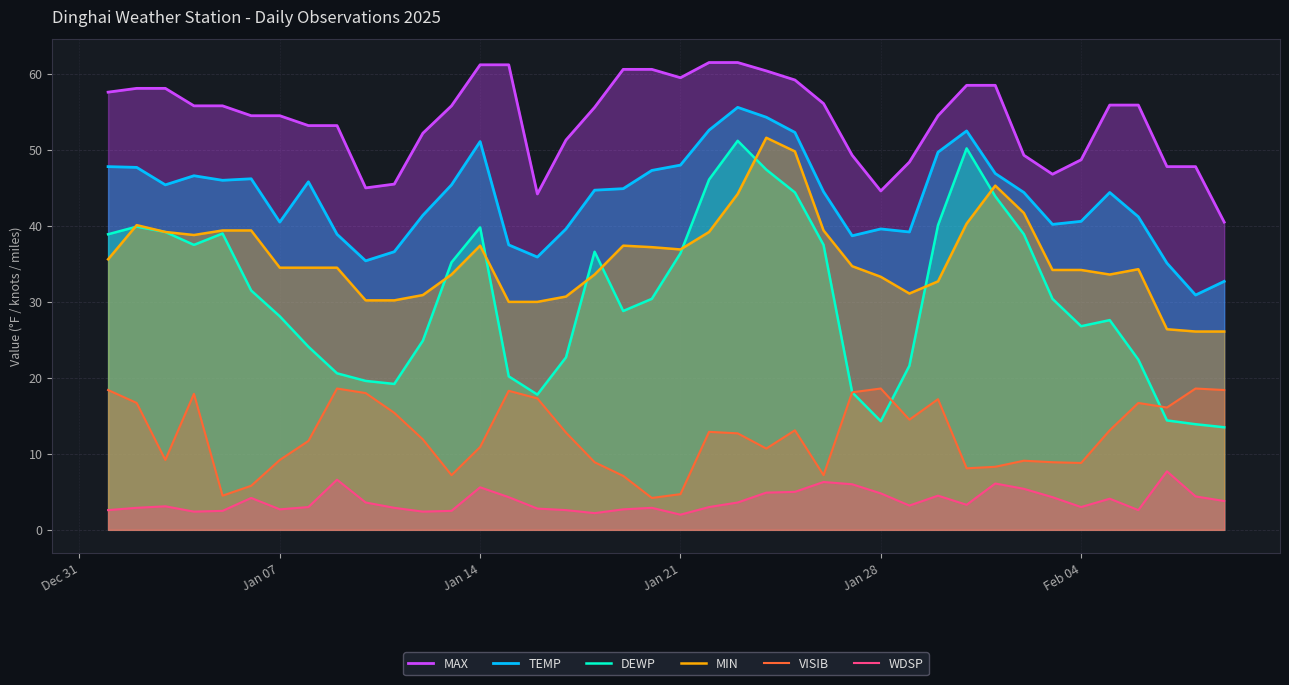

What is the sum of all VISIB values?

499.8